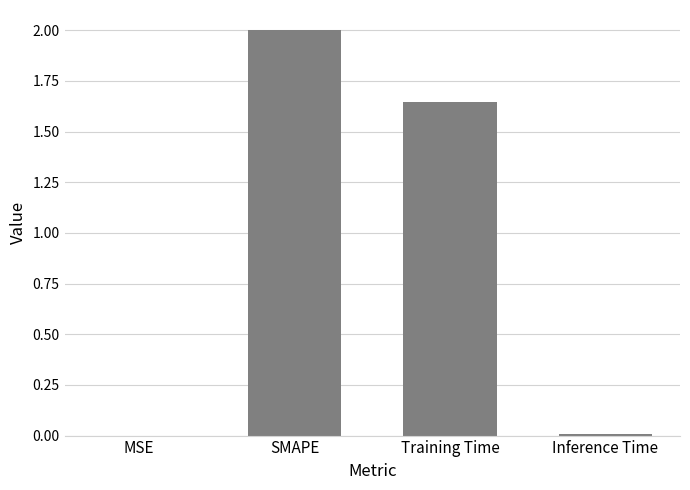

Count the number of values greater than 1.

2